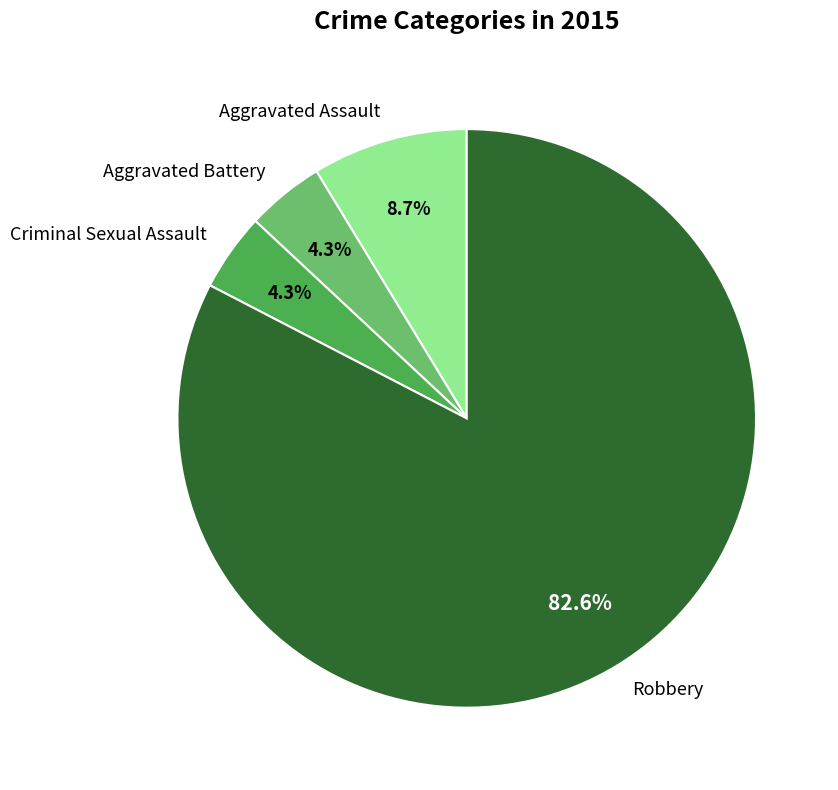

The Aggravated Battery slice represents 4% of the pie. True or false?

True